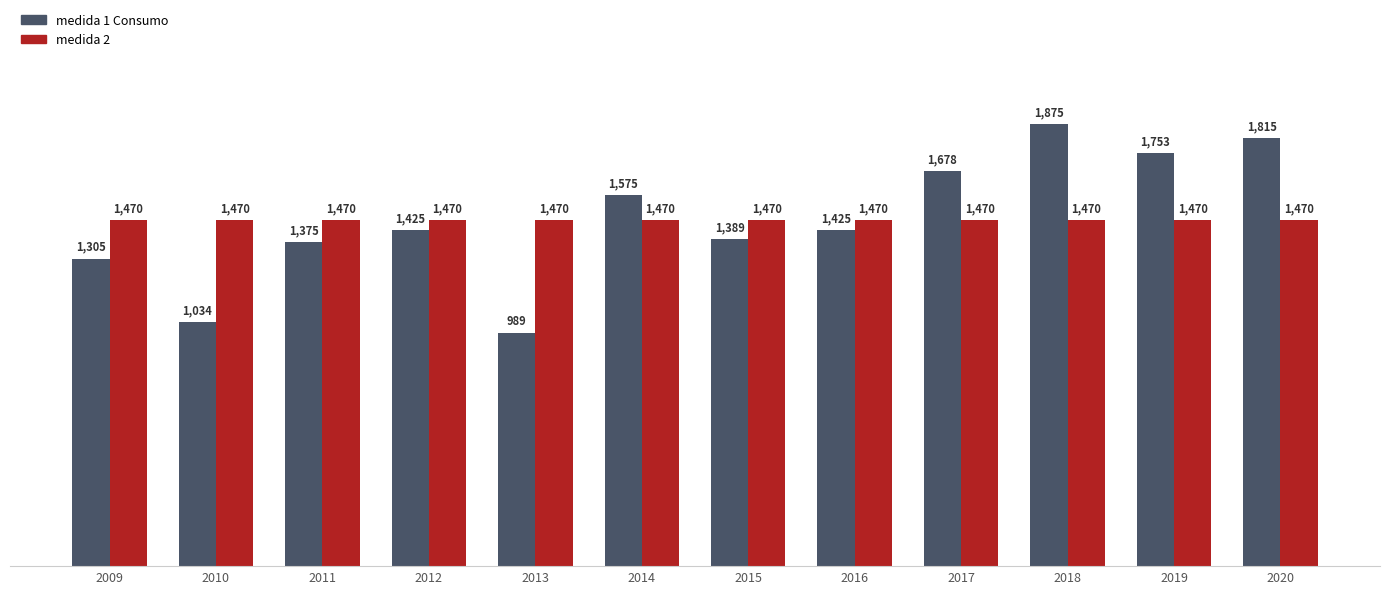

The medida 1 Consumo series shows 1575.0 at 2014. True or false?

True